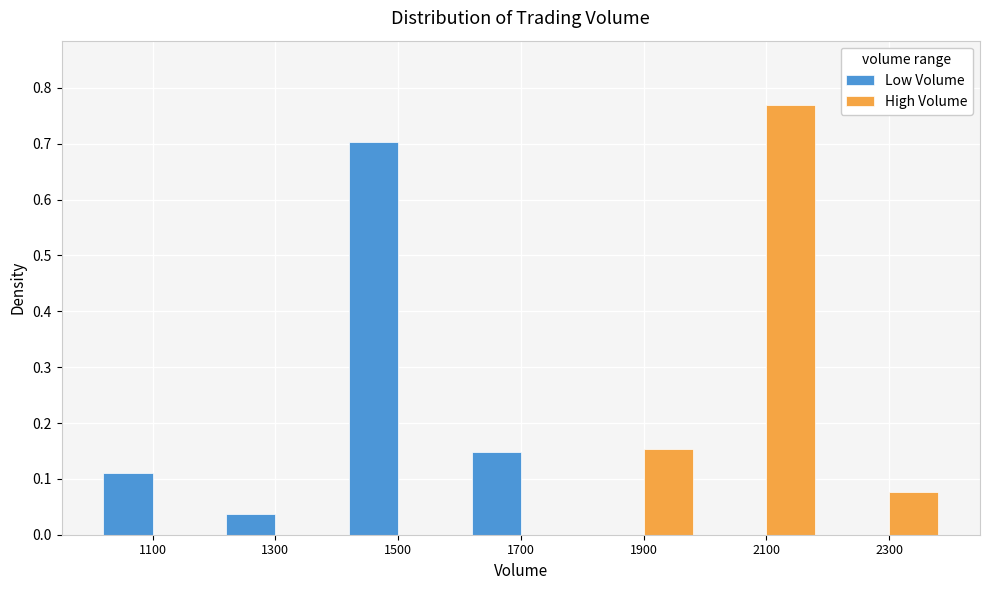

In the Low Volume series, which range on the x-axis has the tallest bar?

1400 to 1600